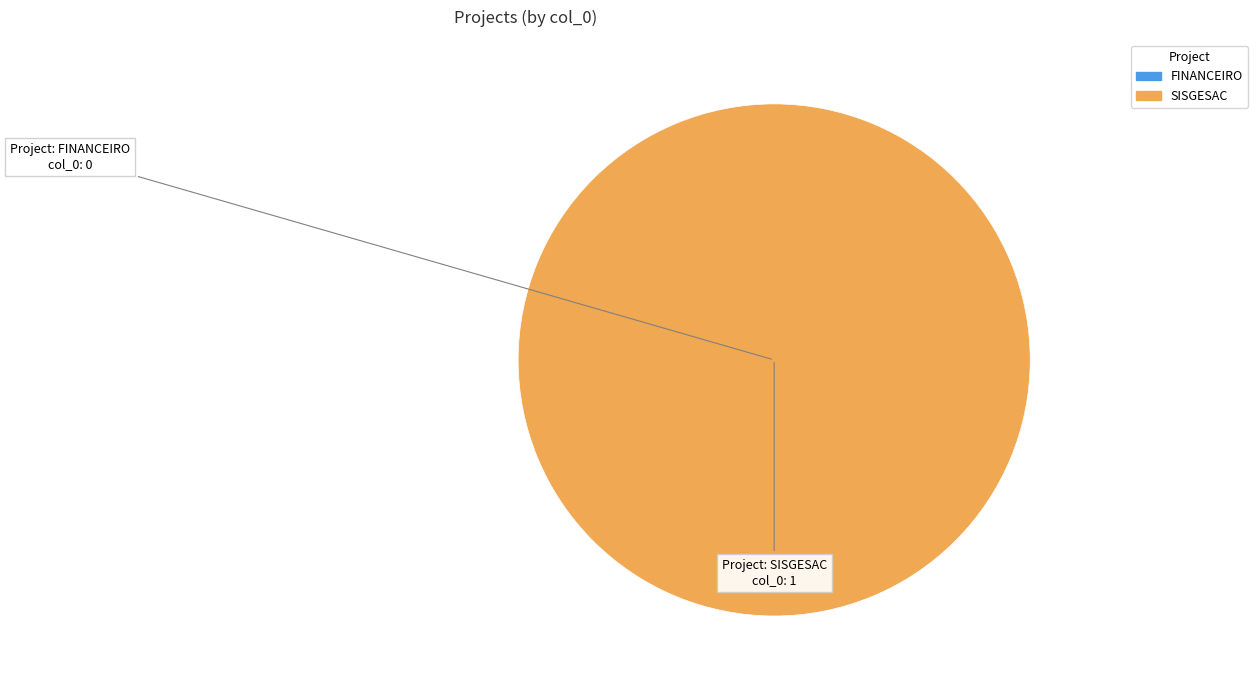

What is the largest slice in the pie chart?

SISGESAC